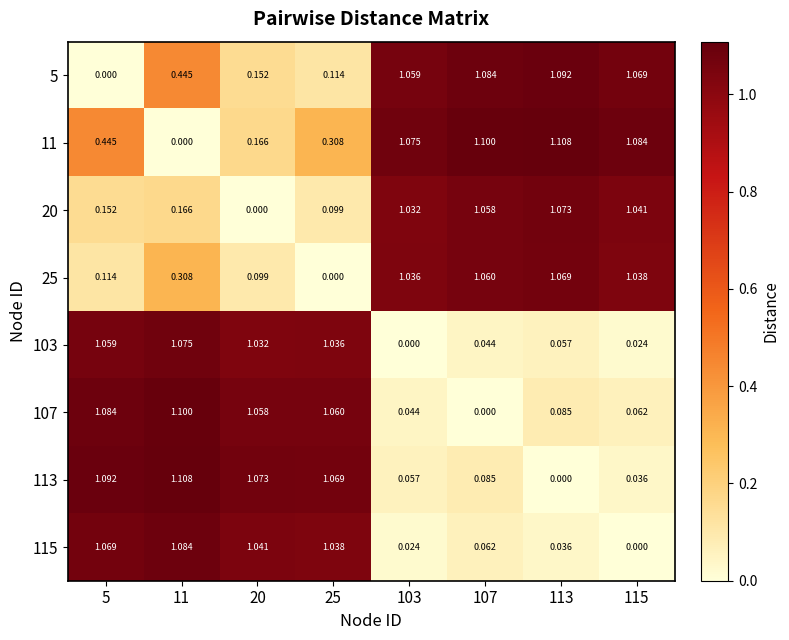

What is the total value across all series at 103?

4.3